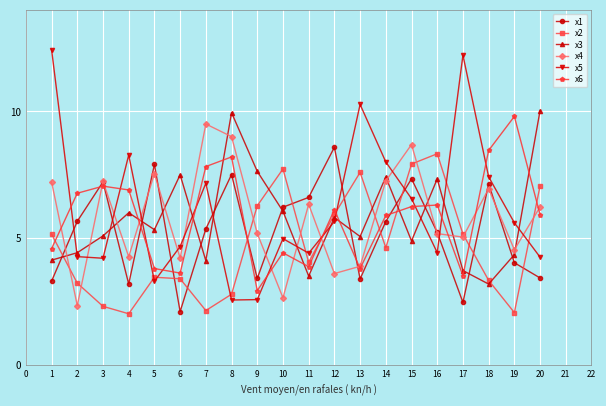

Is it true that x1 equals 5.7 at 2?

True